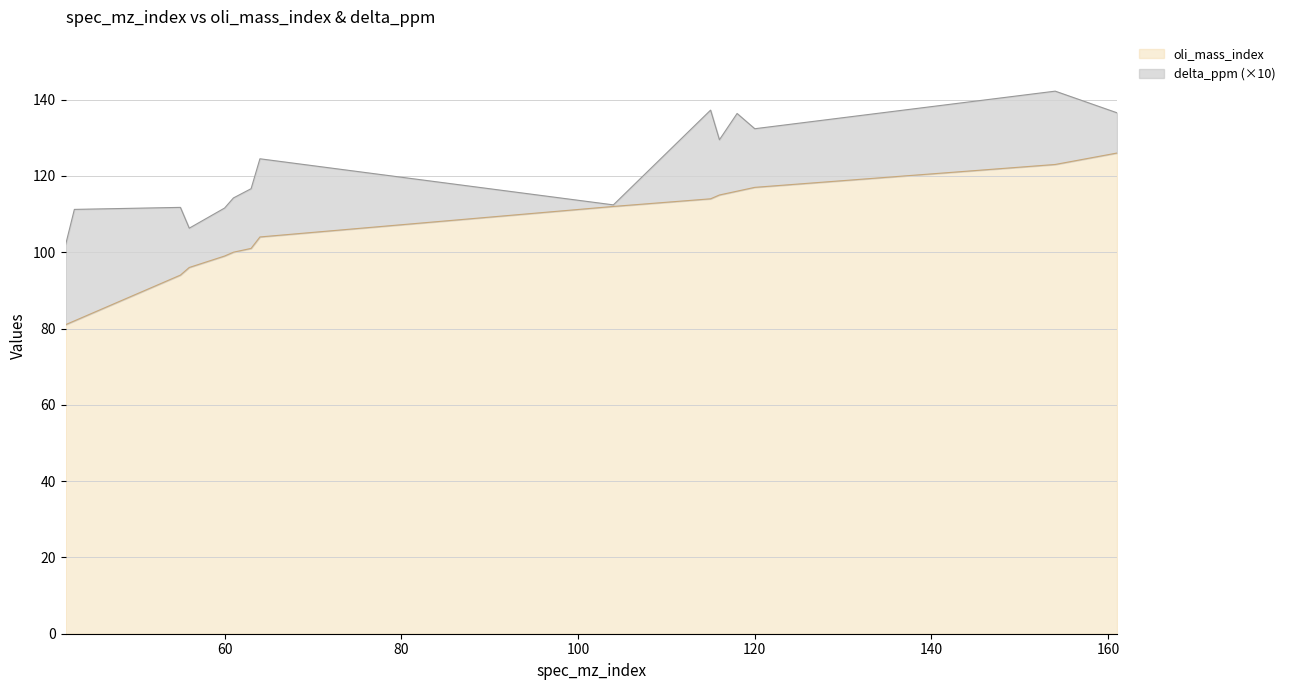

What is the total value across all series at 60?

111.6